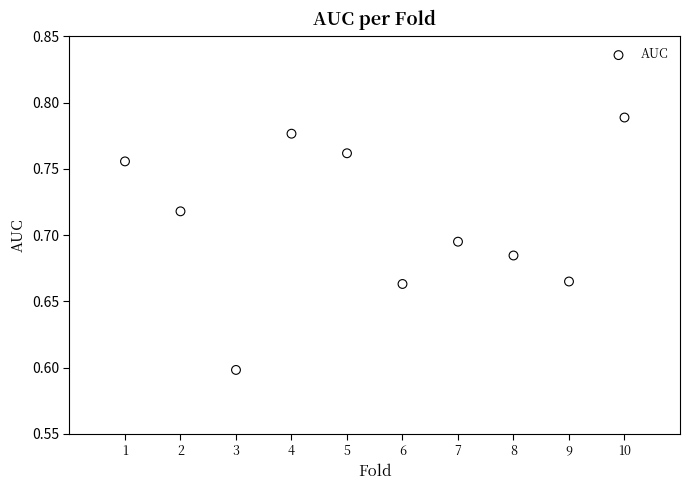

What is the average X value?

5.5